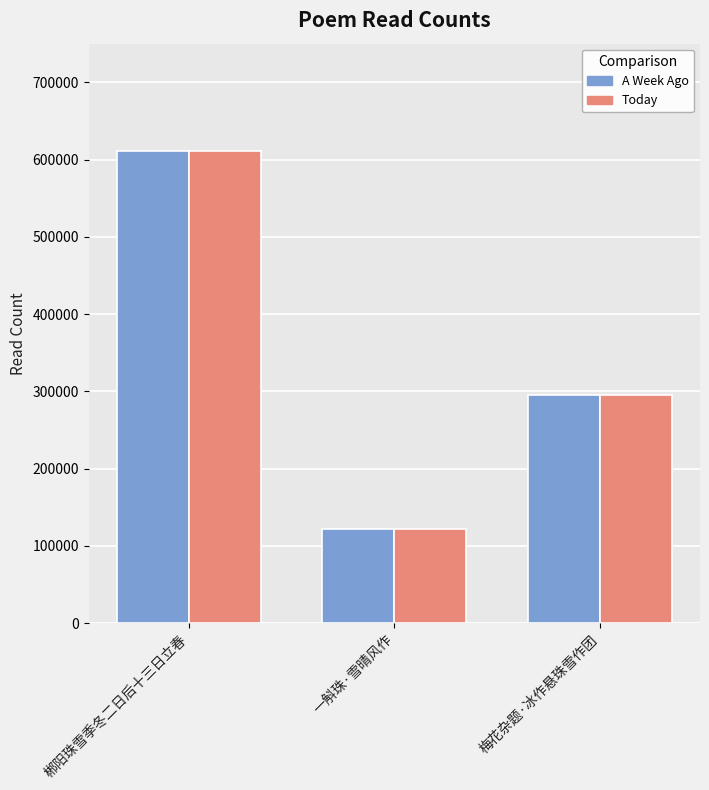

What is the label of the 1st bar from the right?

梅花杂题·冰作悬珠雪作团